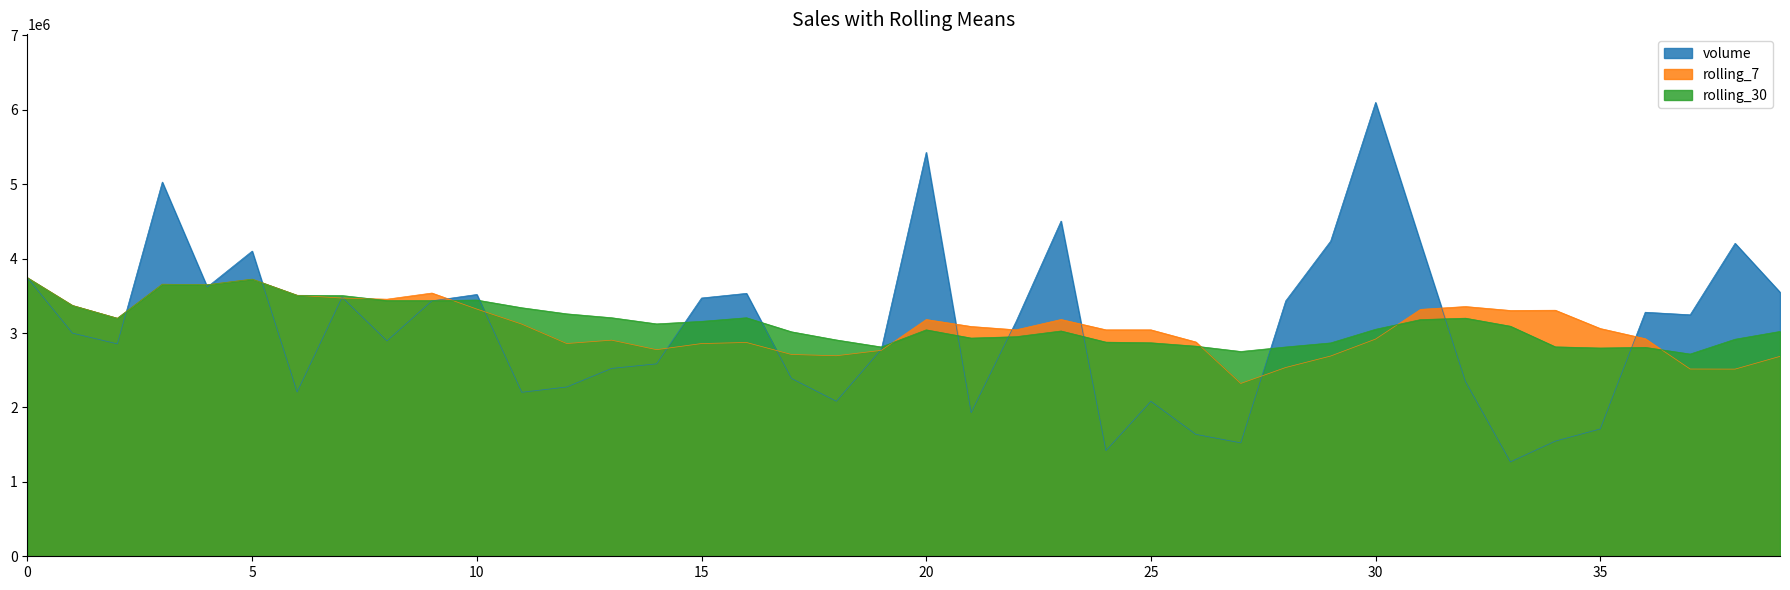

The value of open at 30 is 1.3. True or false?

False